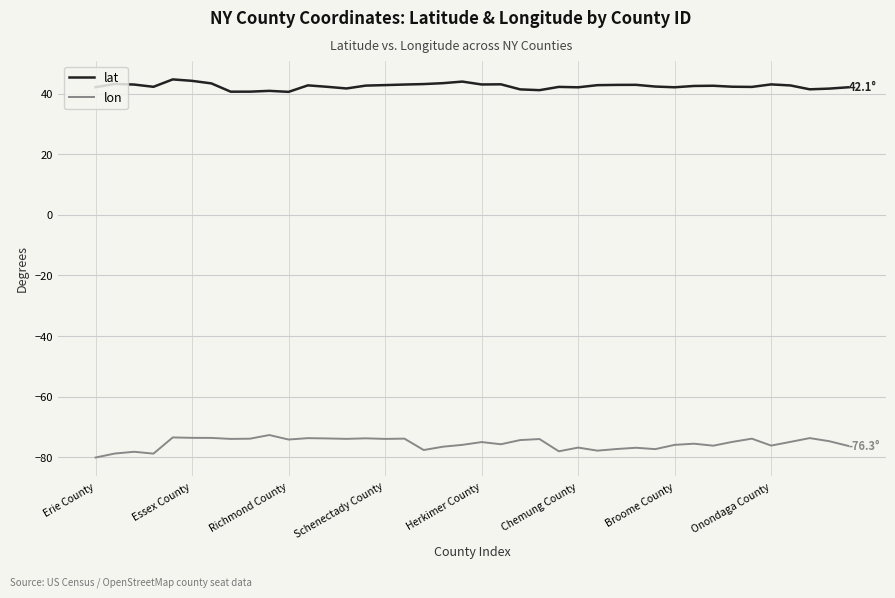

True or false: lat and lon intersect in this chart.

False